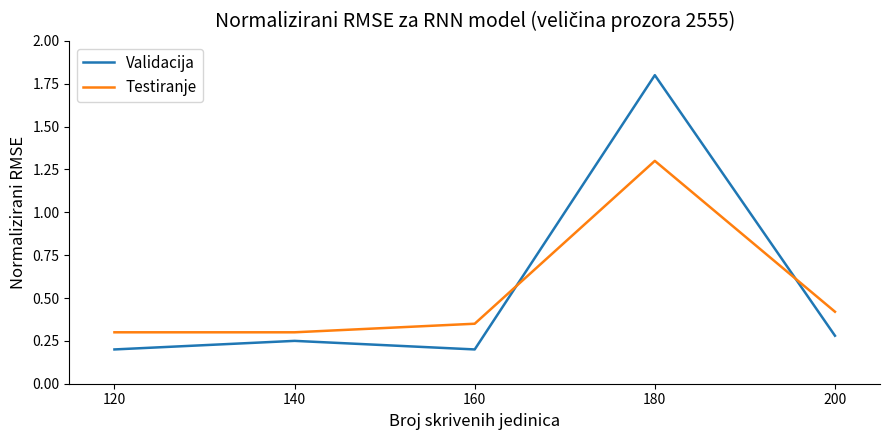

What is the total value across all series at 120?

0.5